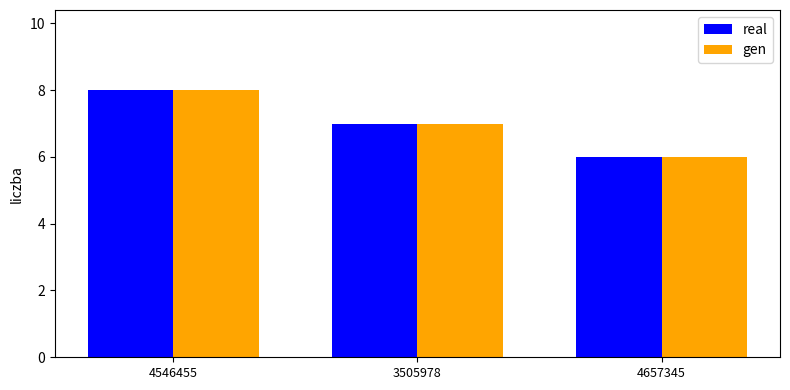

How many groups of bars are there?

3